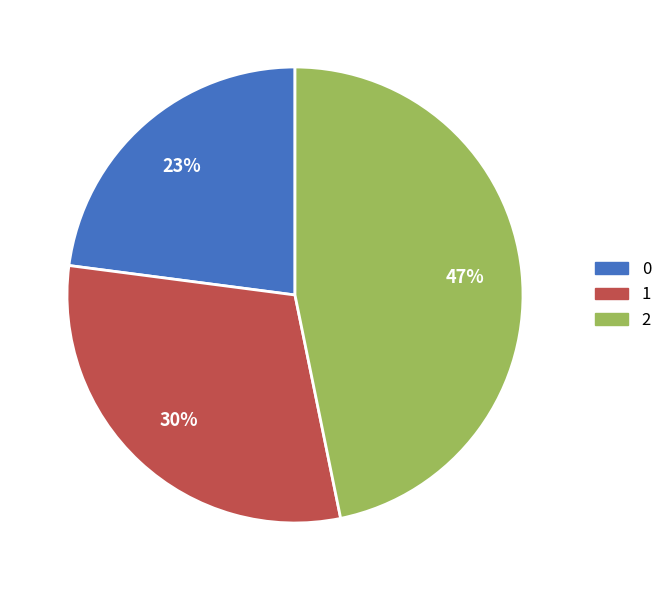

What is the ratio of the value at 1 to the value at 2?

0.6